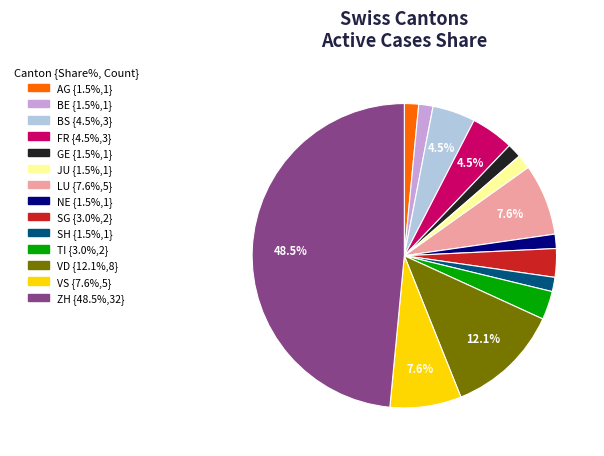

What portion of the pie excludes BS?

95.5%